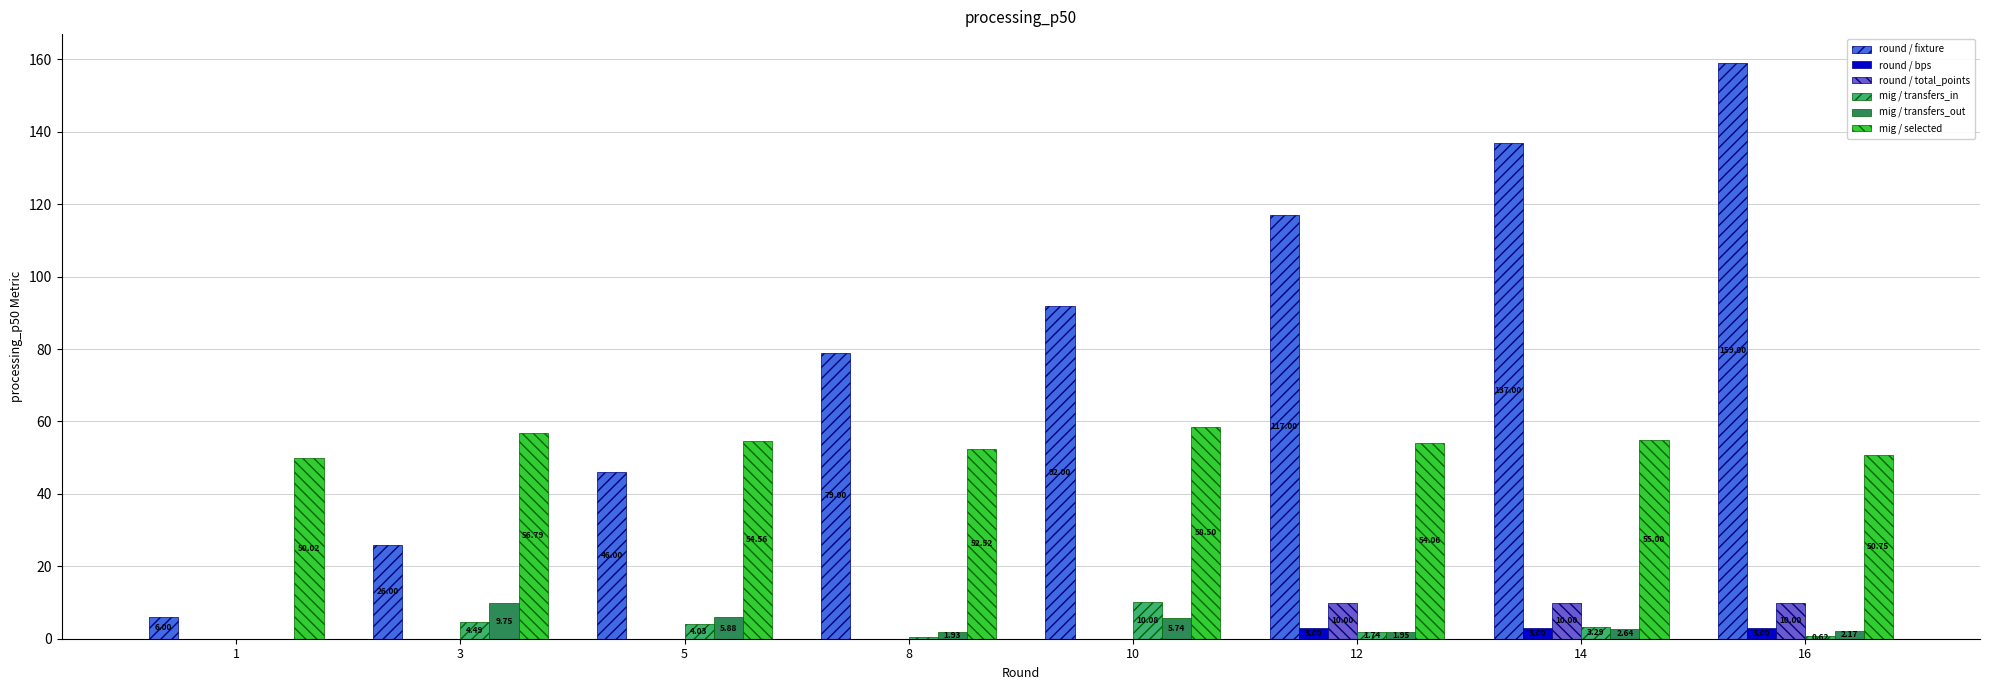

Are the bars horizontal?

No